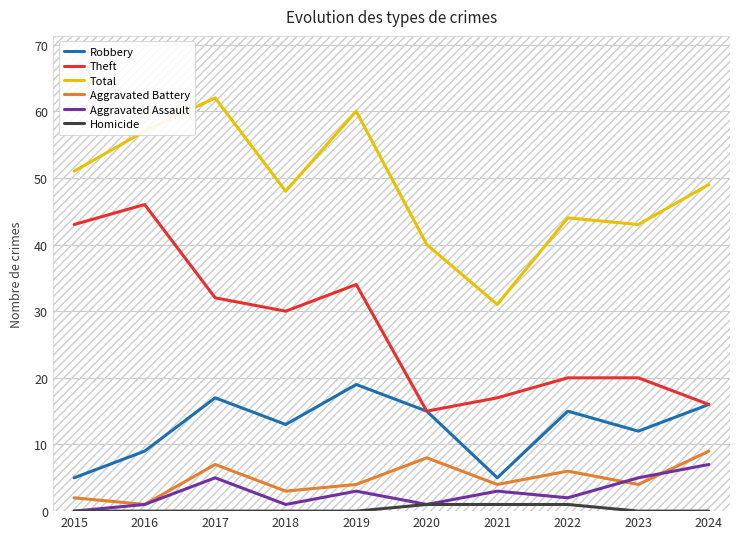

What is the lowest value of the Total series?

31